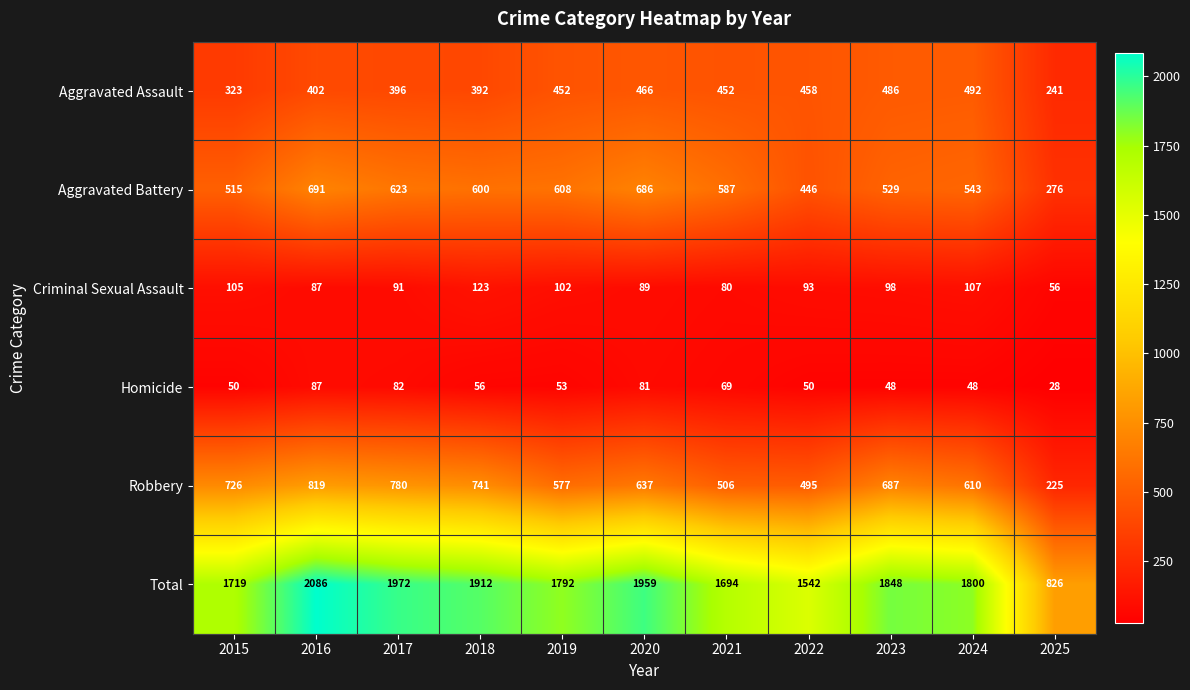

What is the difference between the highest and lowest values at 2025?

798